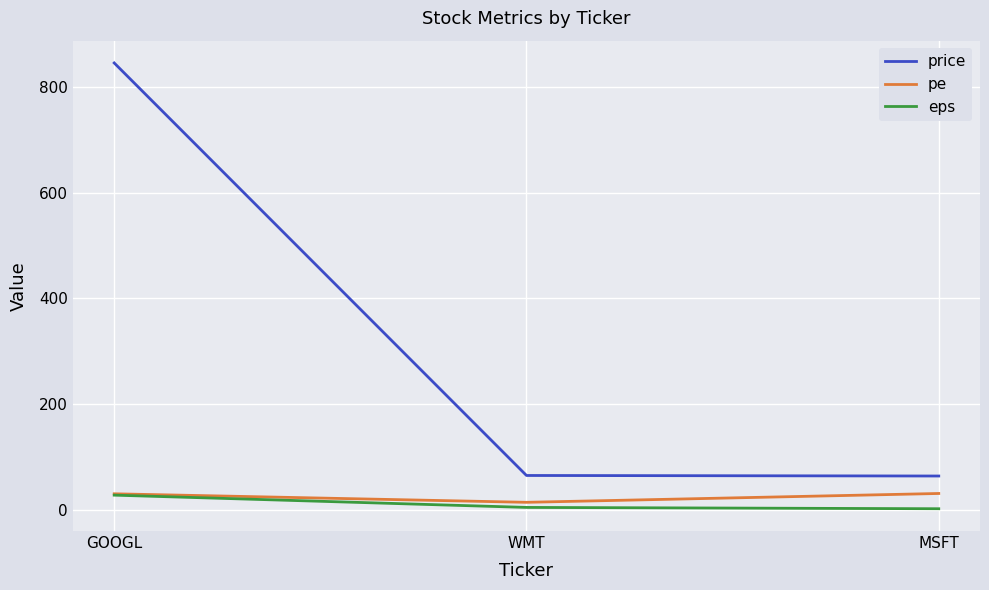

Which series has the widest spread of values?

price